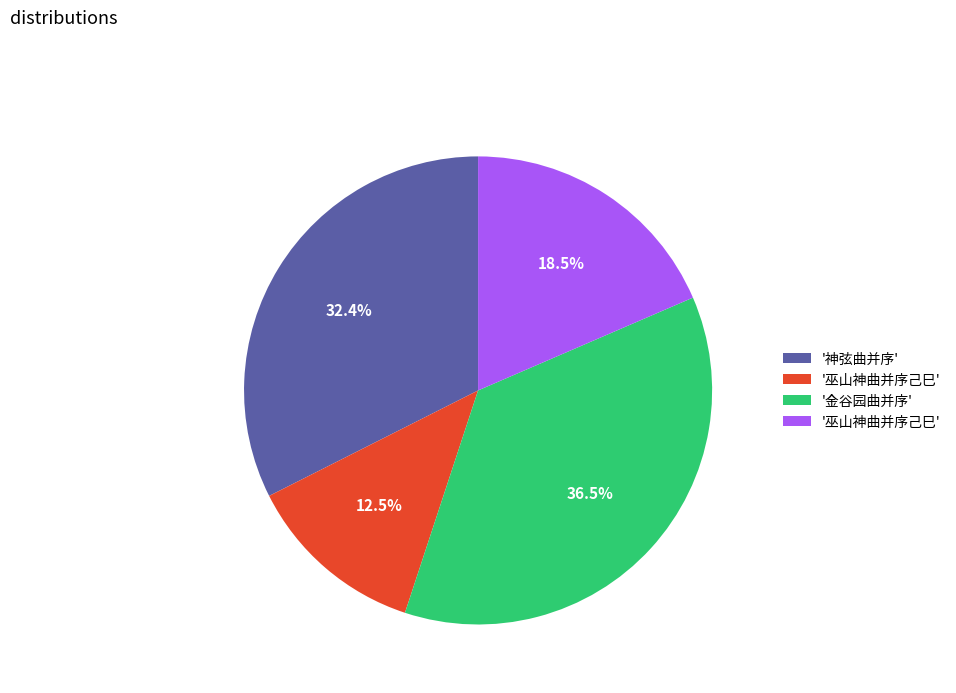

Is there any slice that represents more than half of the pie?

No